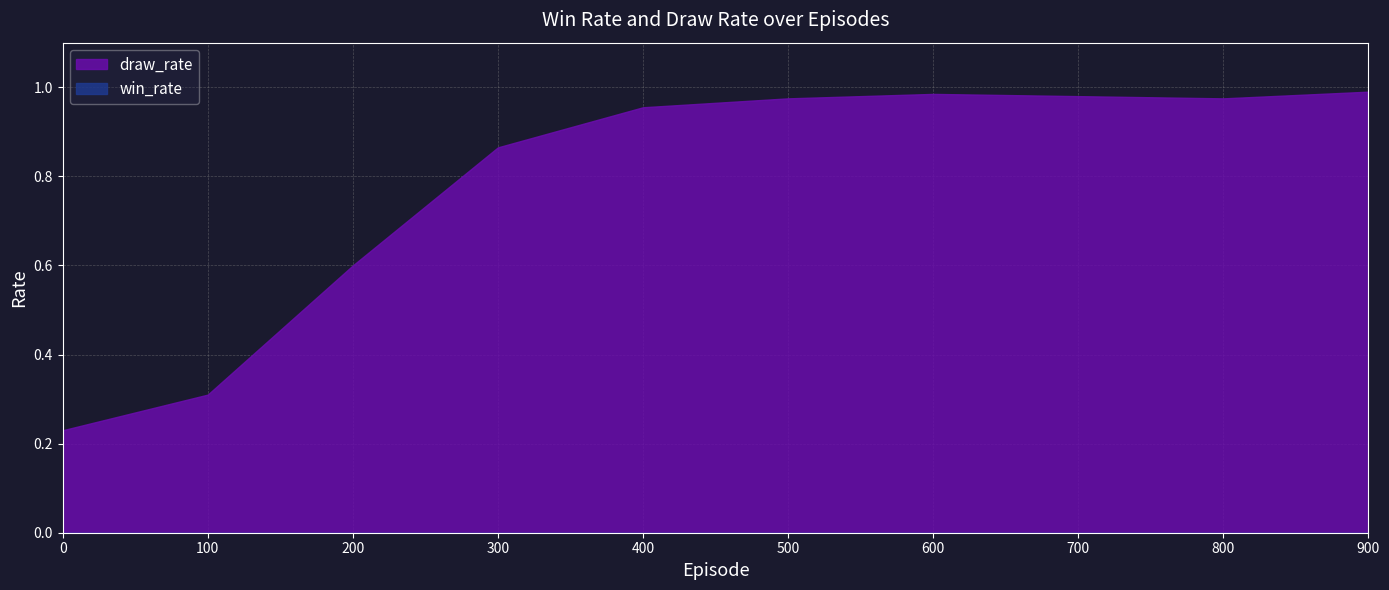

What is the highest value of the draw_rate series?

1.0